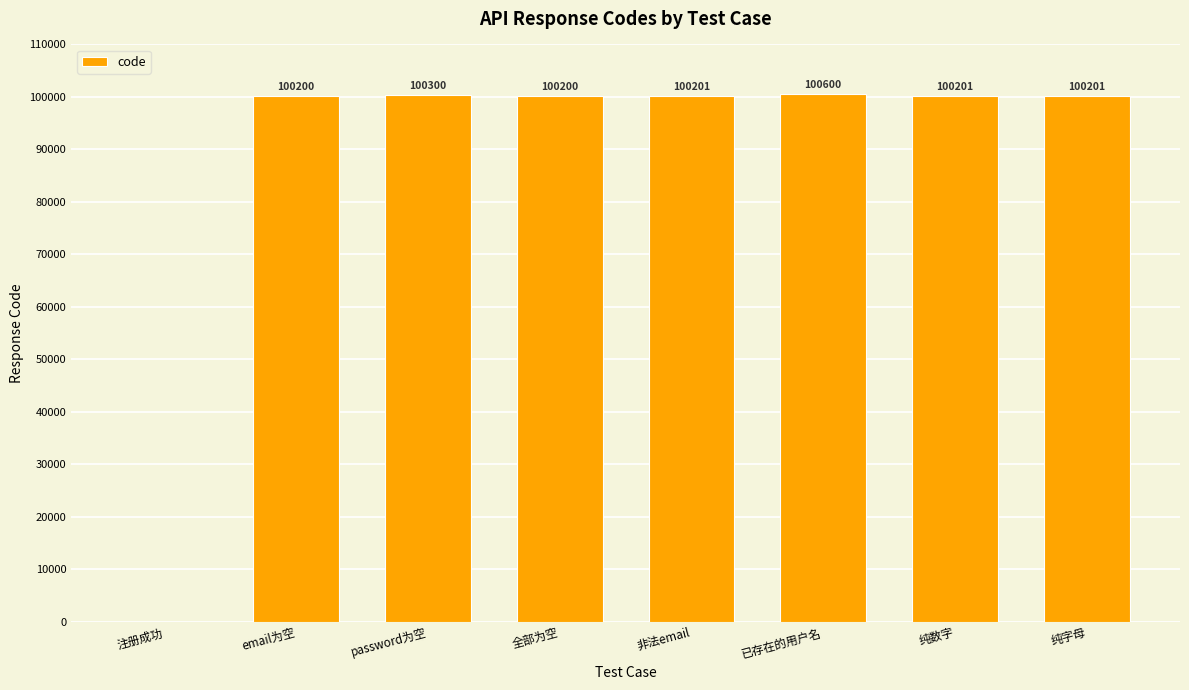

Approximately how many times larger is the value at email为空 compared to 非法email?

1.0